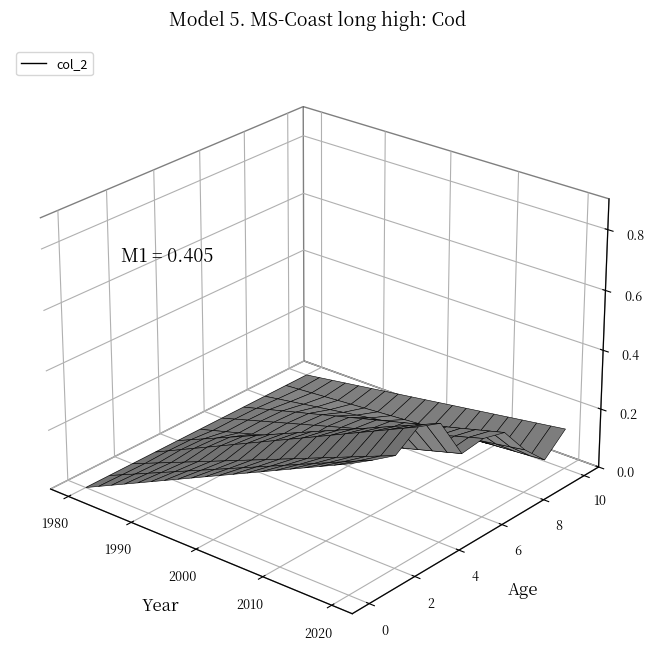

Reading right to left, list all the values displayed in this chart.

10=0.1	9=0.1	8=0.1	7=0.2	6=0.3	5=0.3	4=0.4	3=0.4	2=0.4	1=0.4	0=0.4